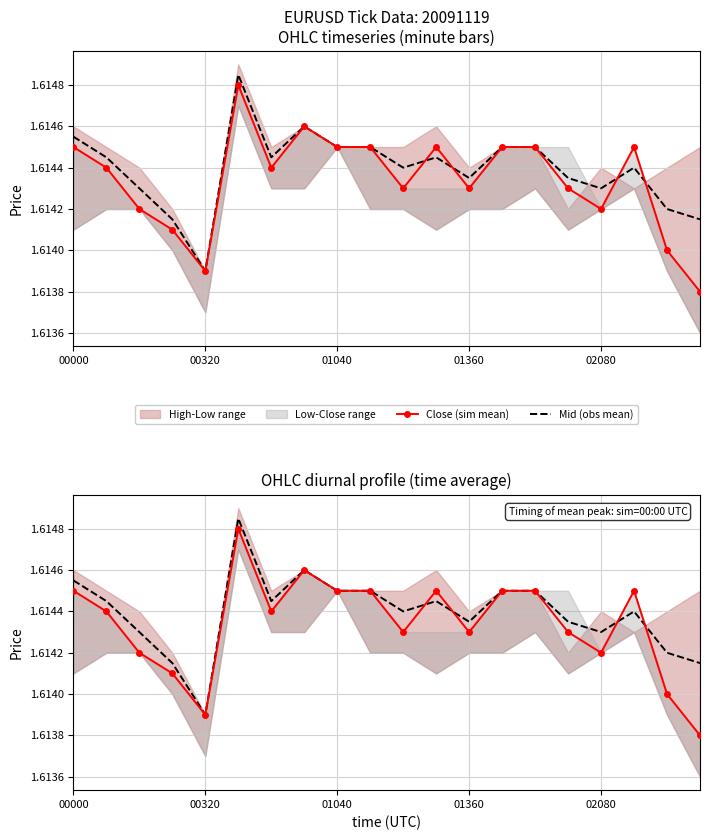

Rank the series by their average value, from highest to lowest.

Mid (obs mean), Close (sim mean)